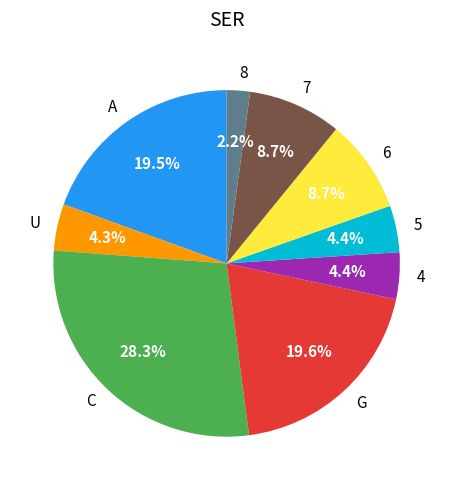

To the nearest percent, what portion does 8 represent?

2%